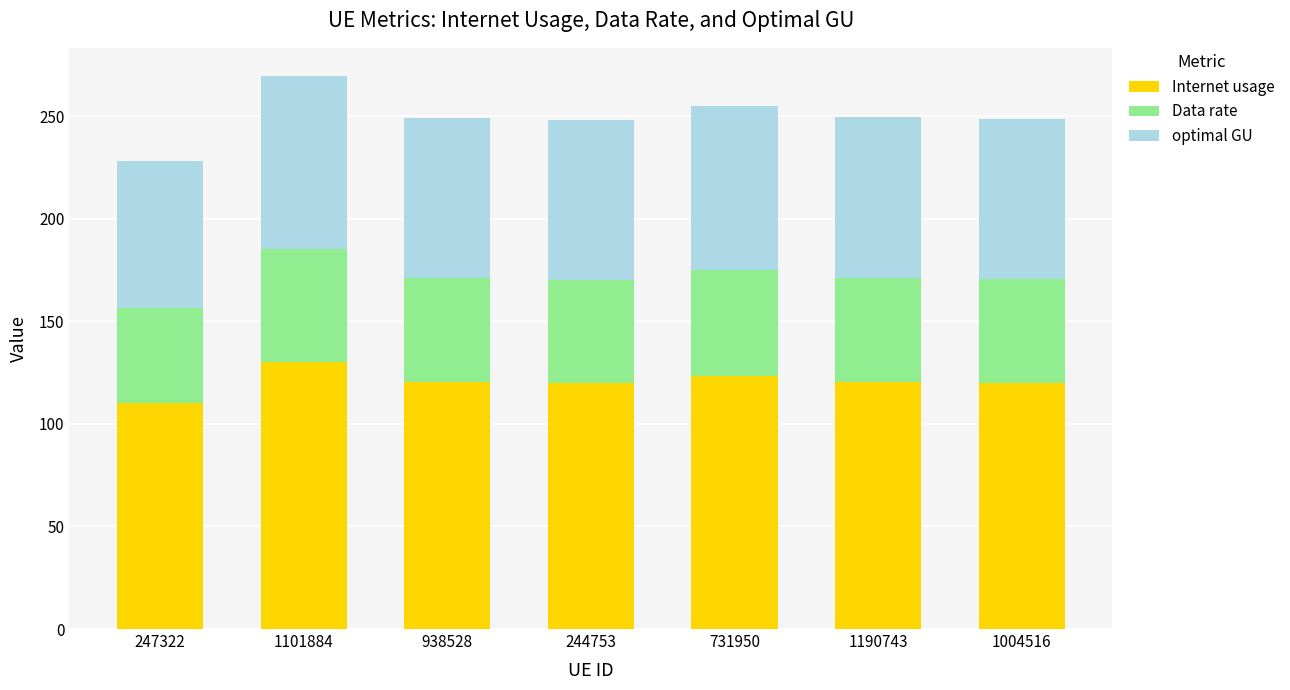

Which category has the lowest value in the Internet usage series?

247322